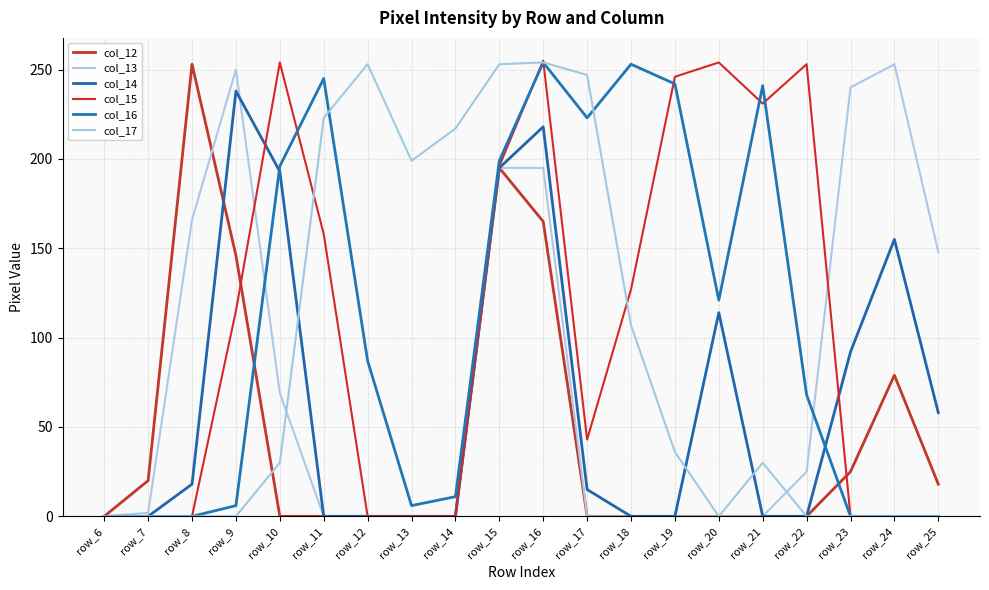

Which series changed the most between row_18 and row_21?

col_15